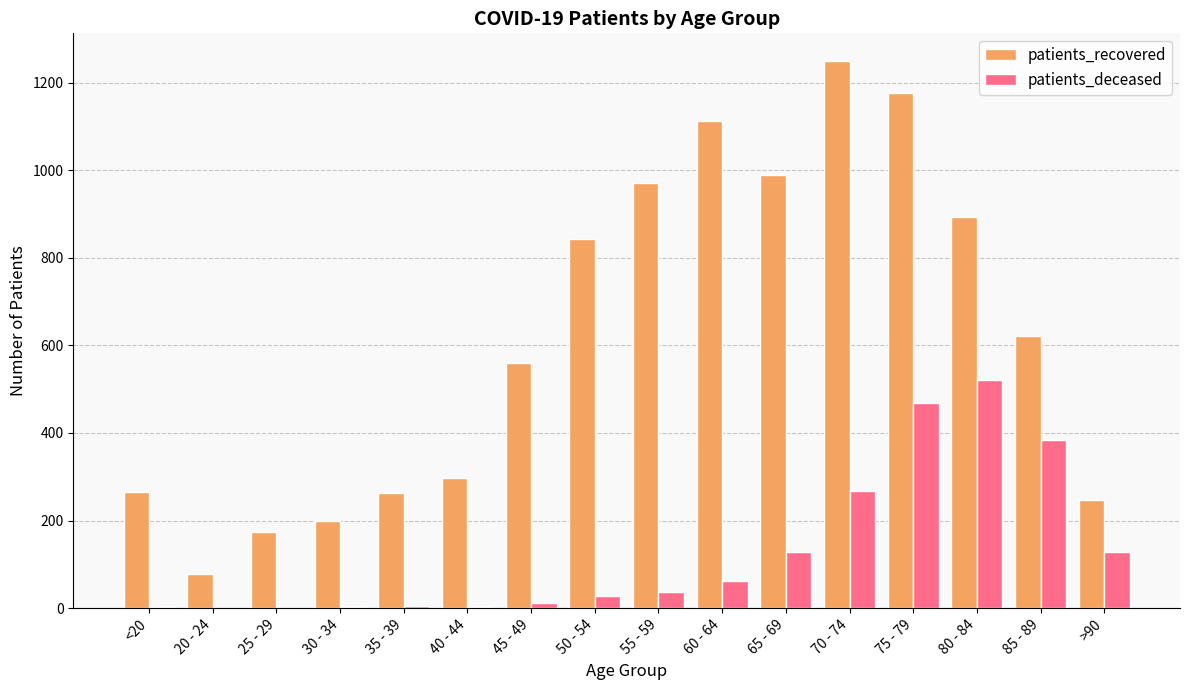

Which series has the largest total across all categories?

patients_recovered